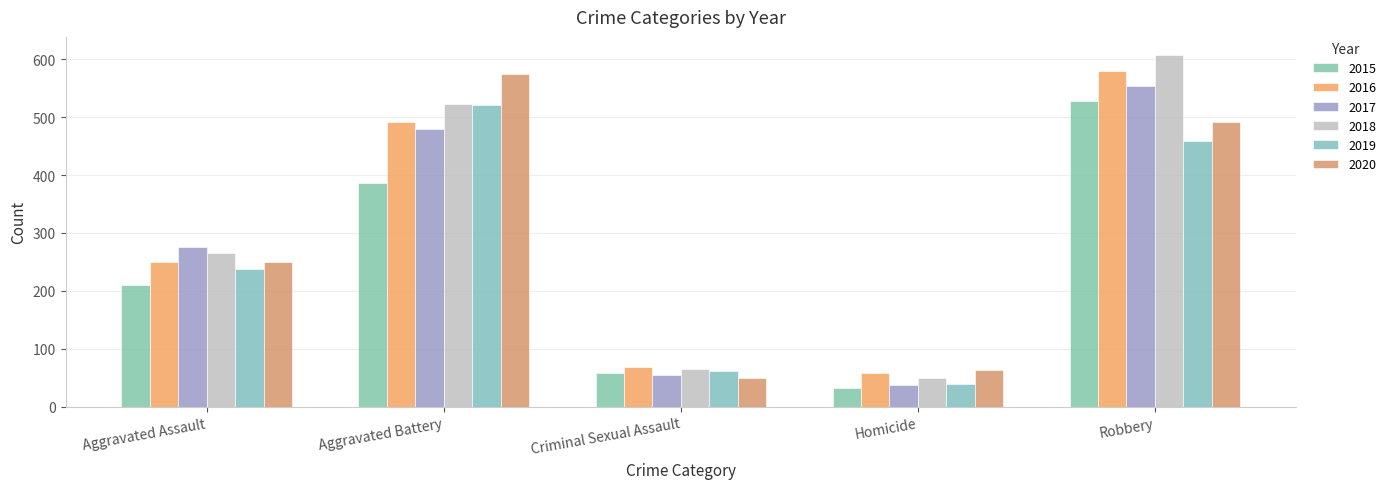

At how many categories does at least one series exceed 528?

2